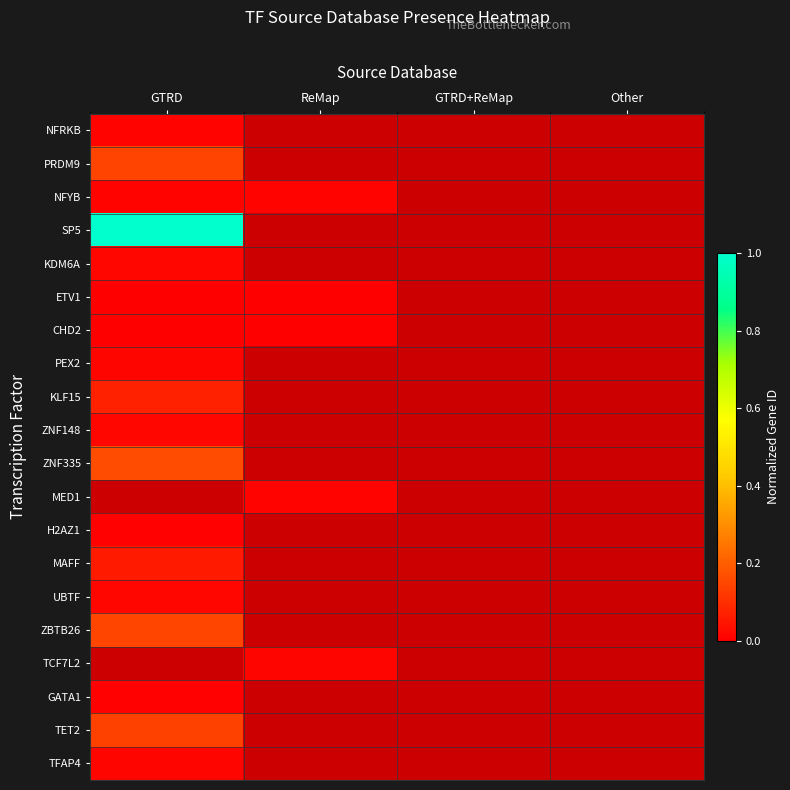

At which label does ZNF148 reach its peak?

GTRD